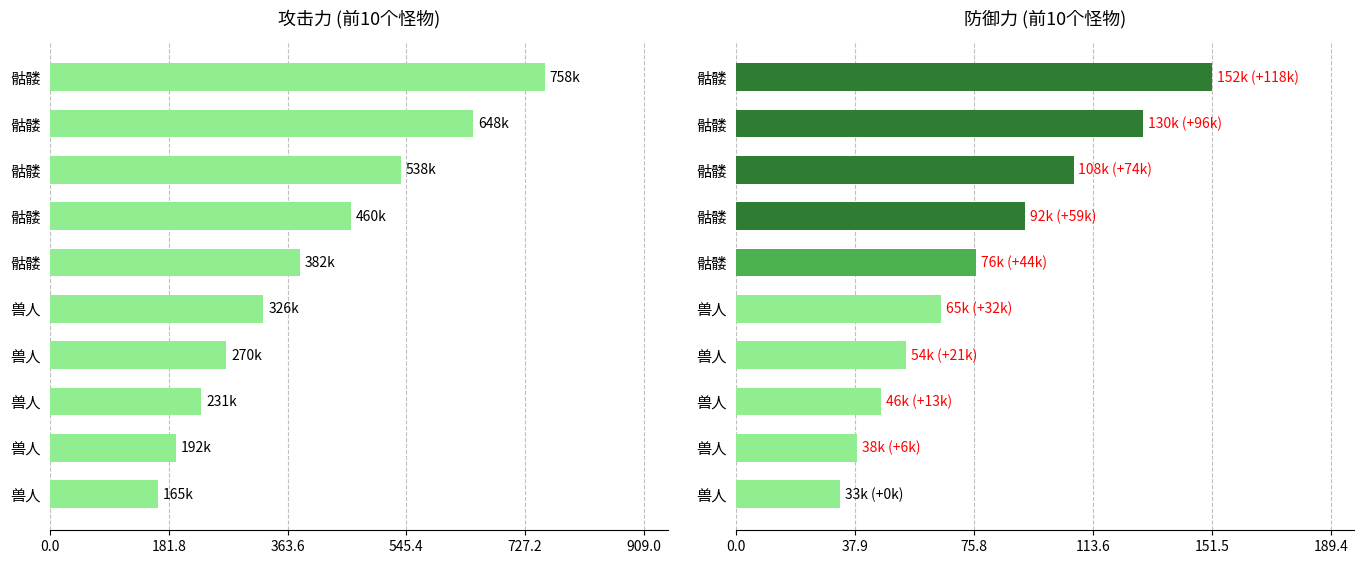

Count the number of data series in this chart.

2